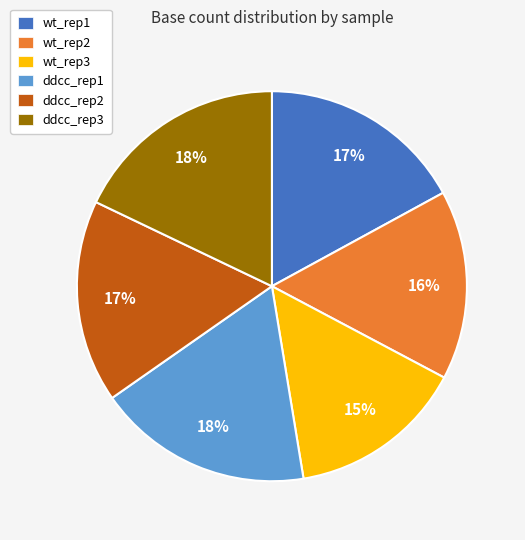

The wt_rep3 slice represents 15% of the pie. True or false?

True